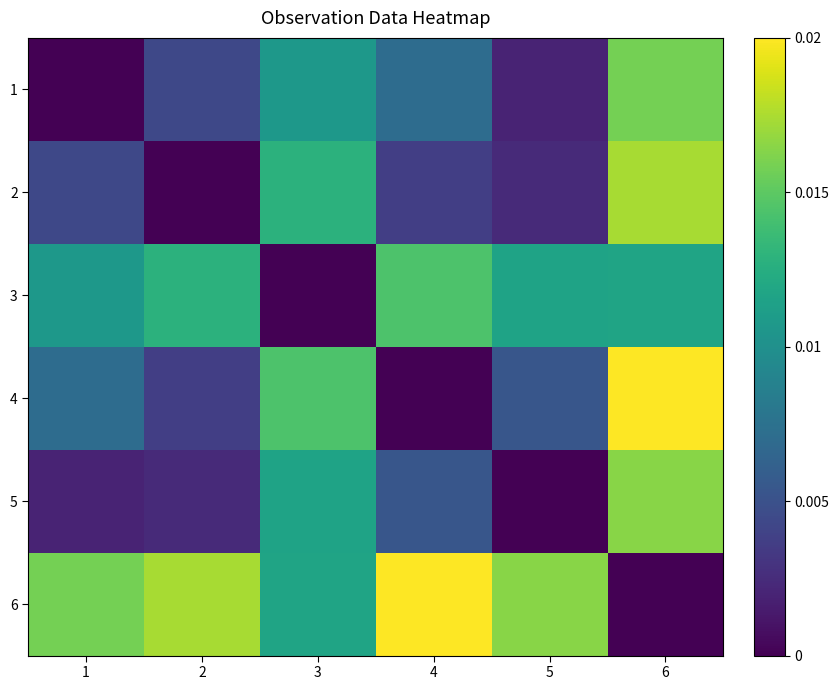

How many series are shown in this chart?

6